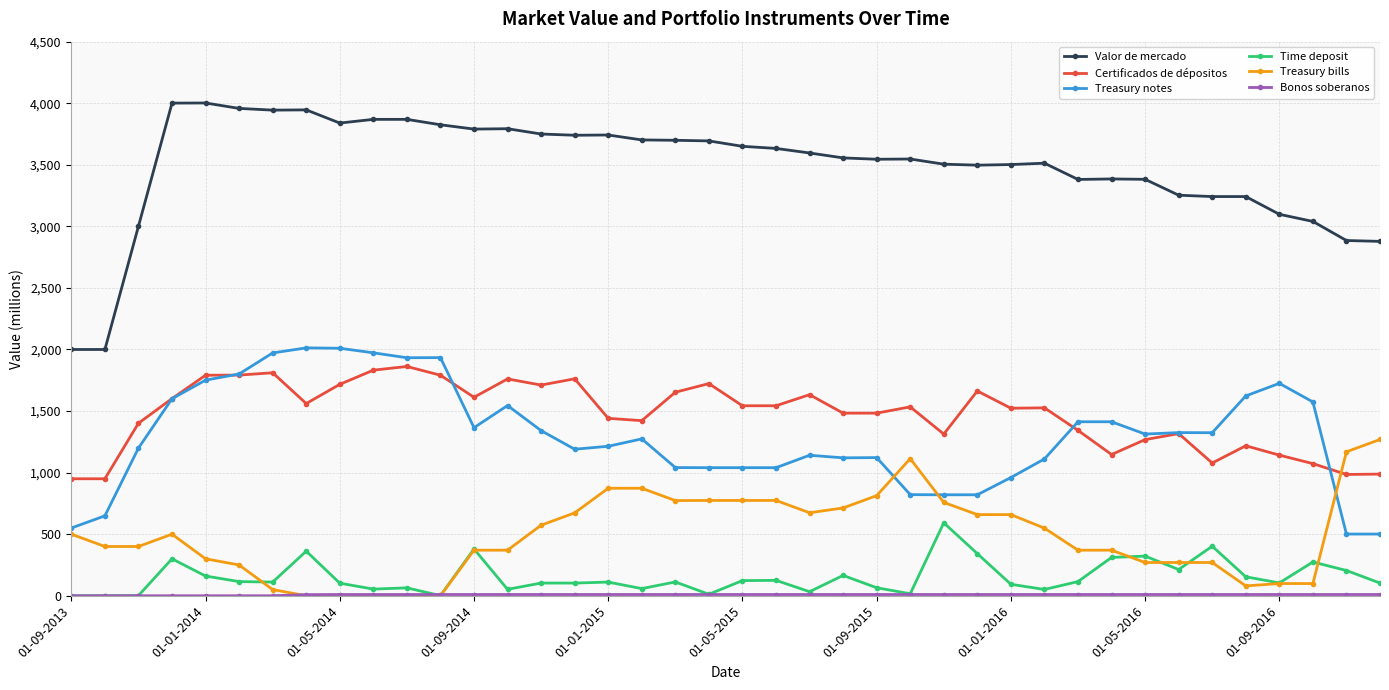

True or false: Certificados de dépositos has more than 0 interior local peaks.

True